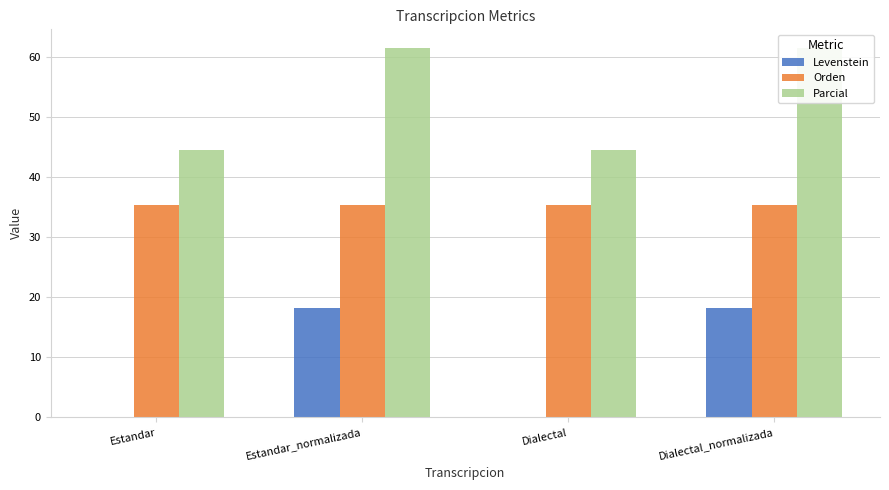

Reading right to left, list all the values displayed in this chart.

Levenstein: Dialectal_normalizada=18.2	Dialectal=0.0	Estandar_normalizada=18.2	Estandar=0.0
Orden: Dialectal_normalizada=35.3	Dialectal=35.3	Estandar_normalizada=35.3	Estandar=35.3
Parcial: Dialectal_normalizada=61.5	Dialectal=44.4	Estandar_normalizada=61.5	Estandar=44.4